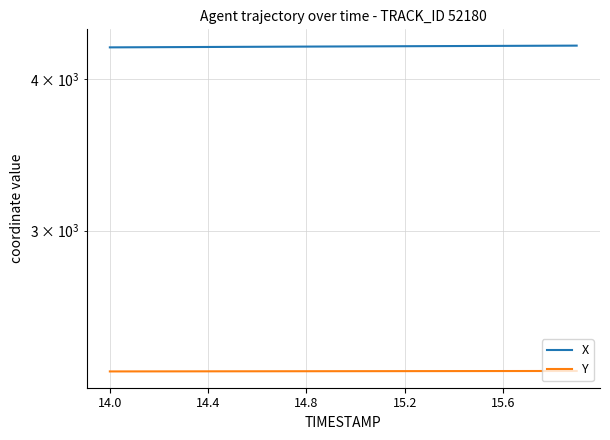

How many lines are shown in the chart?

2